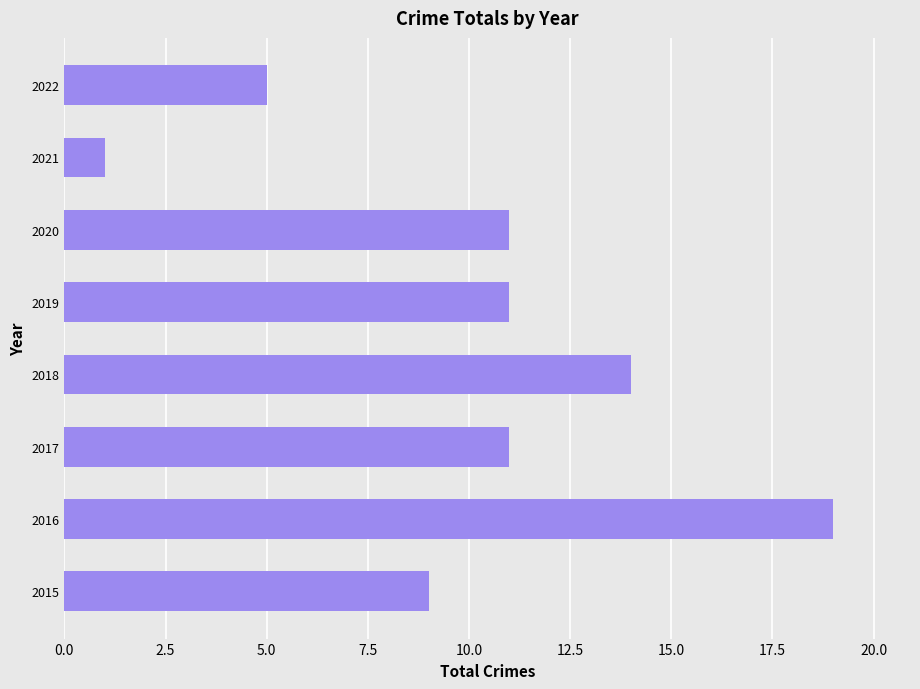

What is the difference between the maximum and minimum values?

18